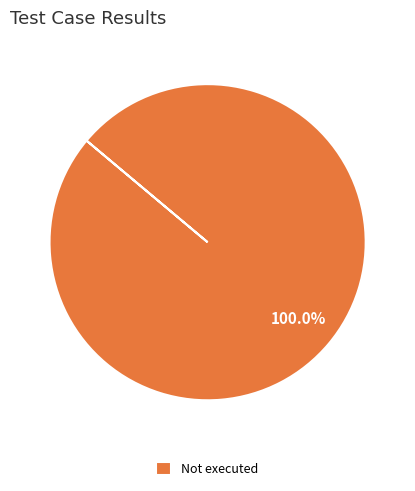

To the nearest percent, what portion does Not executed represent?

100%